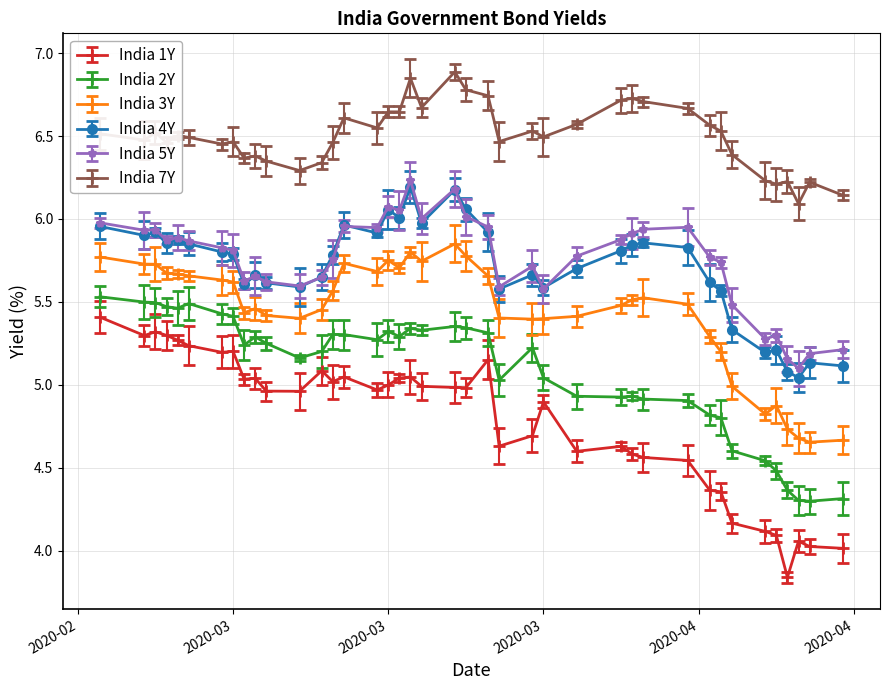

Which series has the largest range (max minus min)?

India 1Y